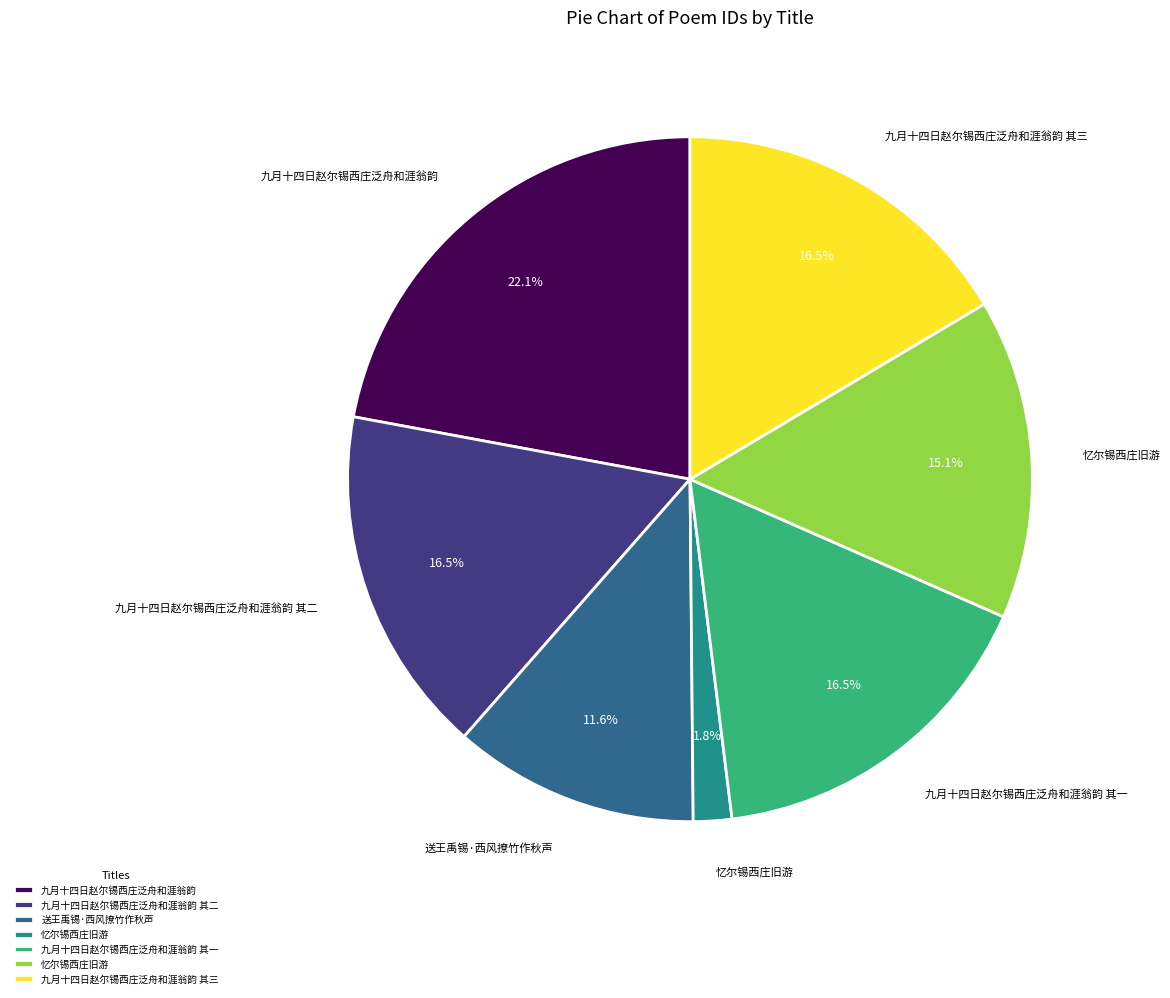

Does any single category account for the majority?

No